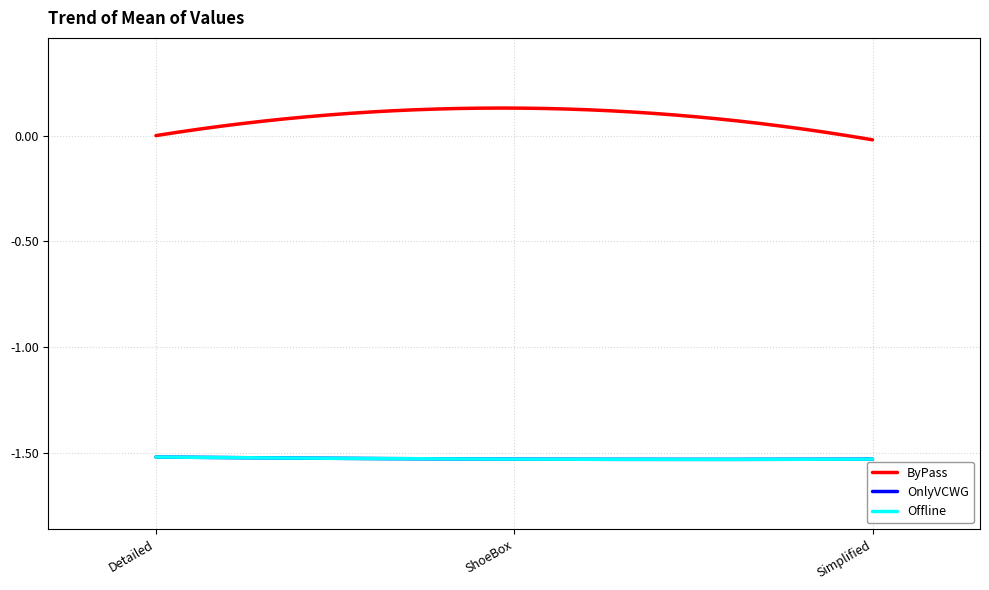

Is this an area chart (filled region under the line)?

No